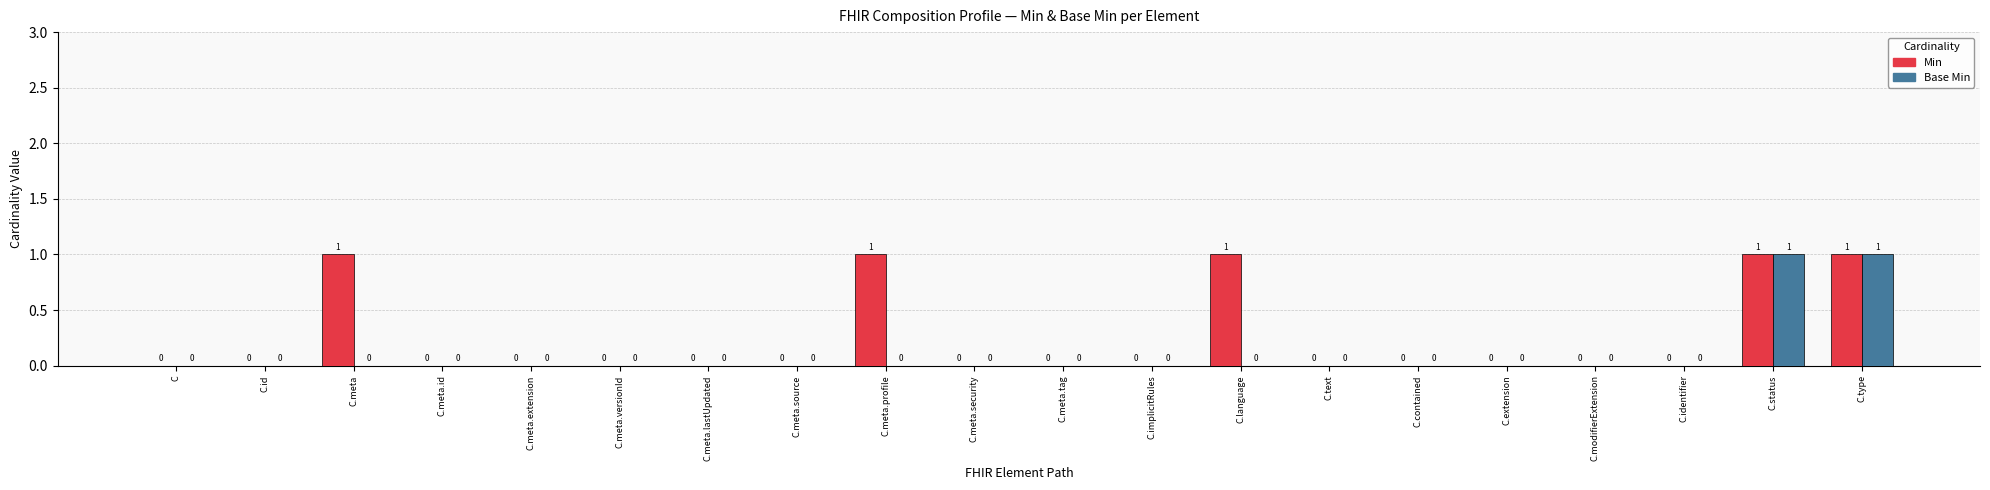

True or false: Base Min has a value of -1 at C.modifierExtension.

False